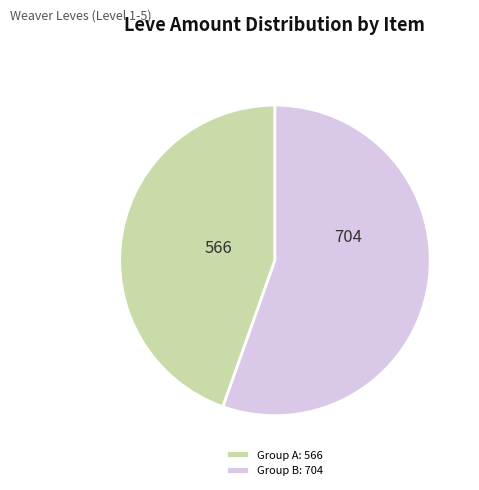

Which category has the smallest portion of the pie?

Group A: 566